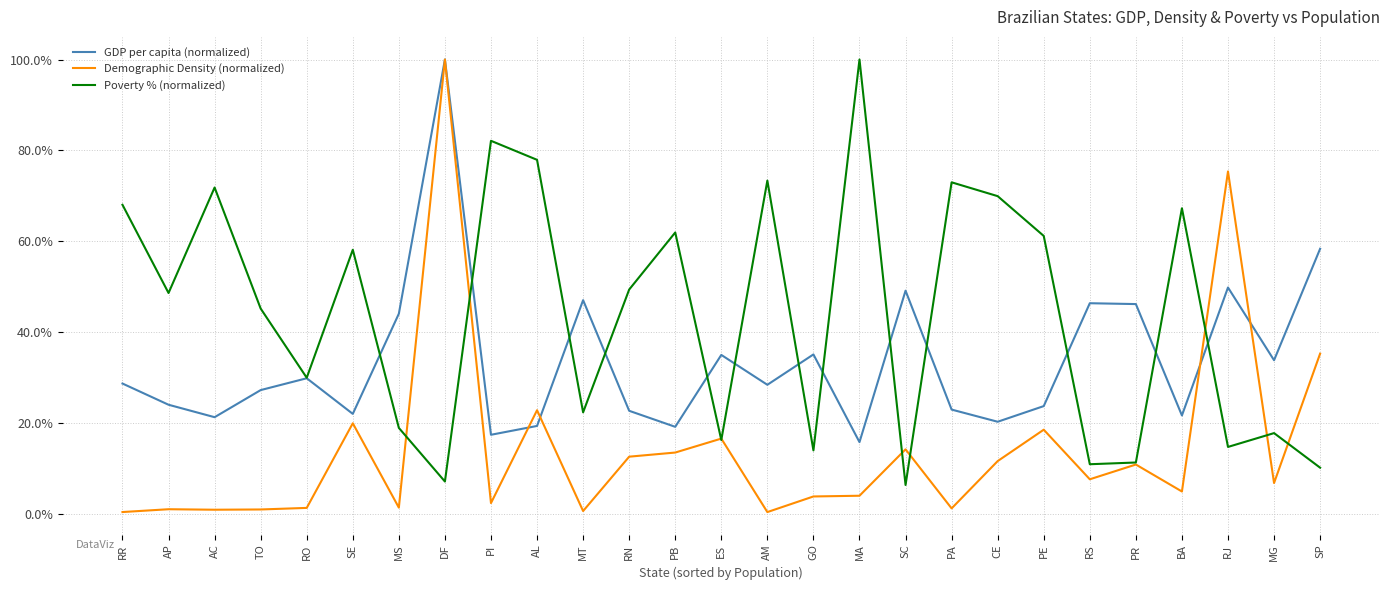

Which series has the largest total across all categories?

Poverty % (normalized)